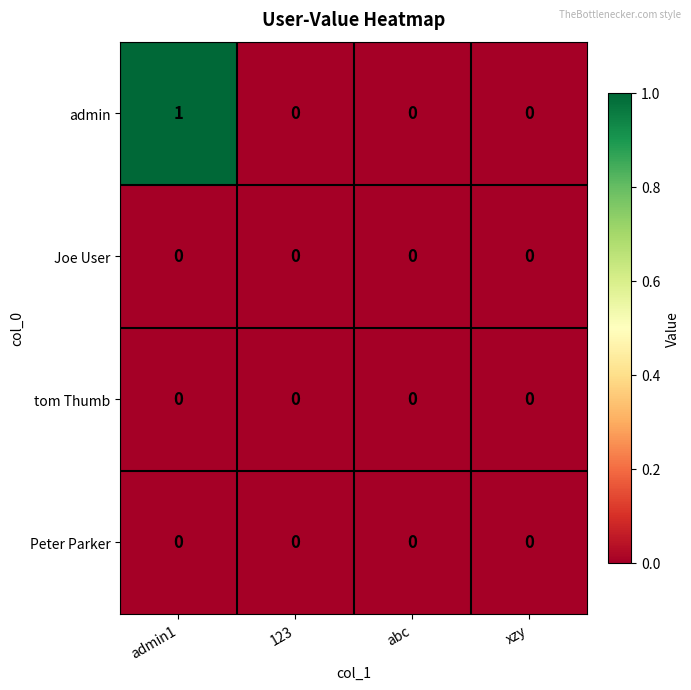

Count the admin values in the range 0 to 1.

4